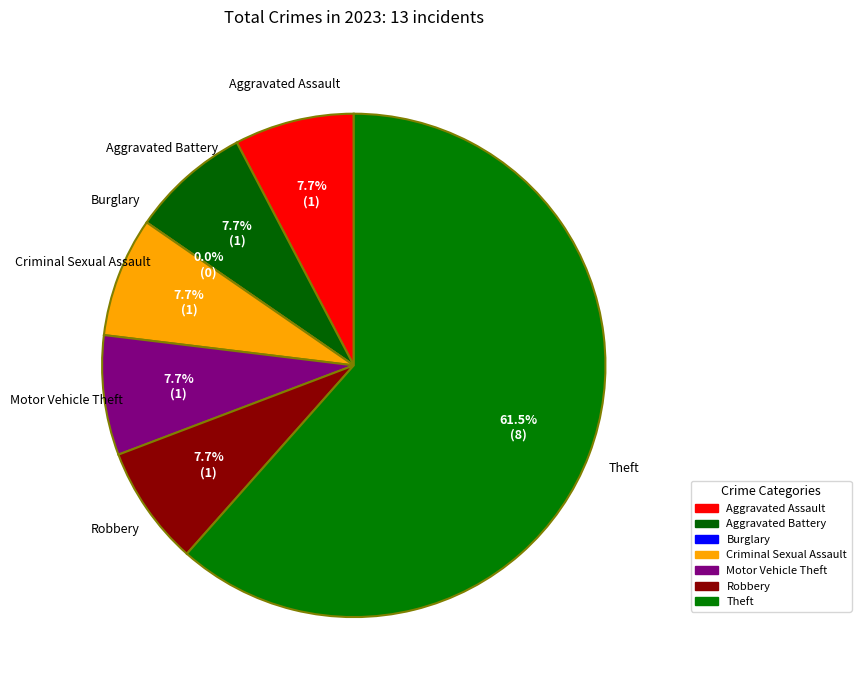

Between Aggravated Assault and Motor Vehicle Theft, which is larger?

Aggravated Assault